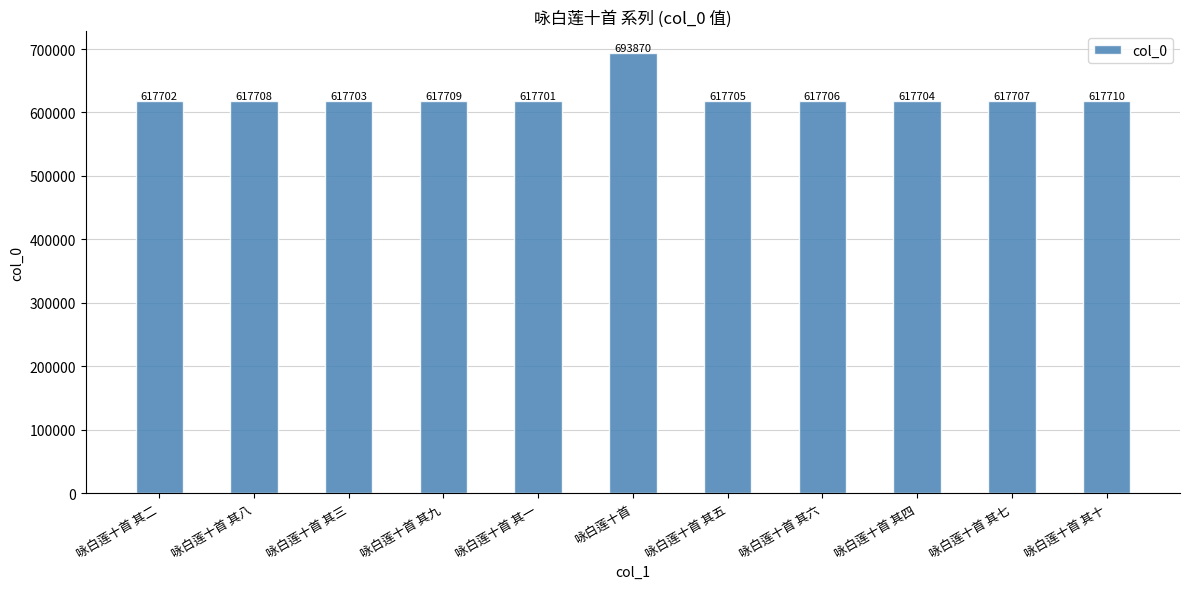

Rank the categories by value from lowest to highest.

咏白莲十首 其一, 咏白莲十首 其二, 咏白莲十首 其三, 咏白莲十首 其四, 咏白莲十首 其五, 咏白莲十首 其六, 咏白莲十首 其七, 咏白莲十首 其八, 咏白莲十首 其九, 咏白莲十首 其十, 咏白莲十首